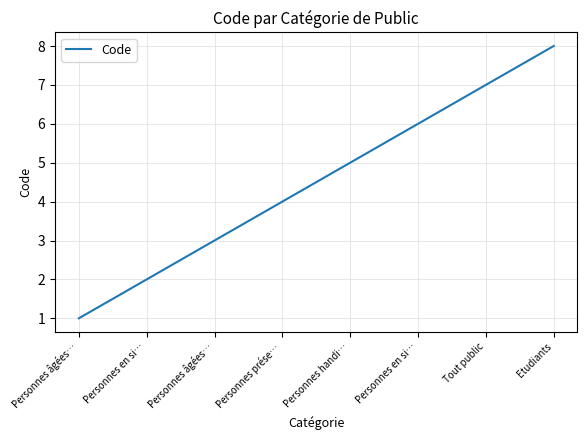

True or false: there are more than 1 points higher than both neighbors.

False